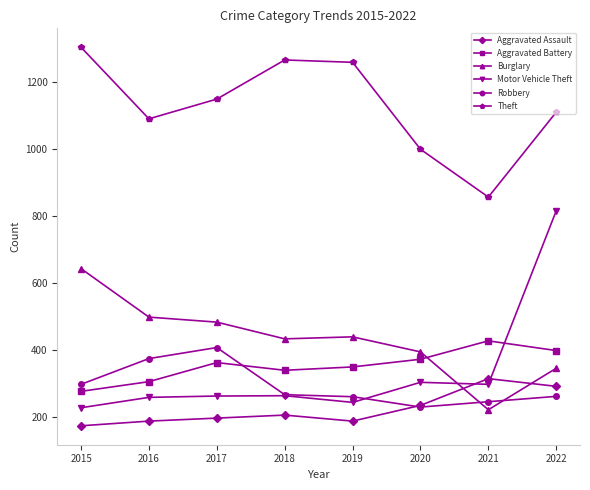

Which series ends up on top after the final intersection of Burglary and Aggravated Assault?

Burglary